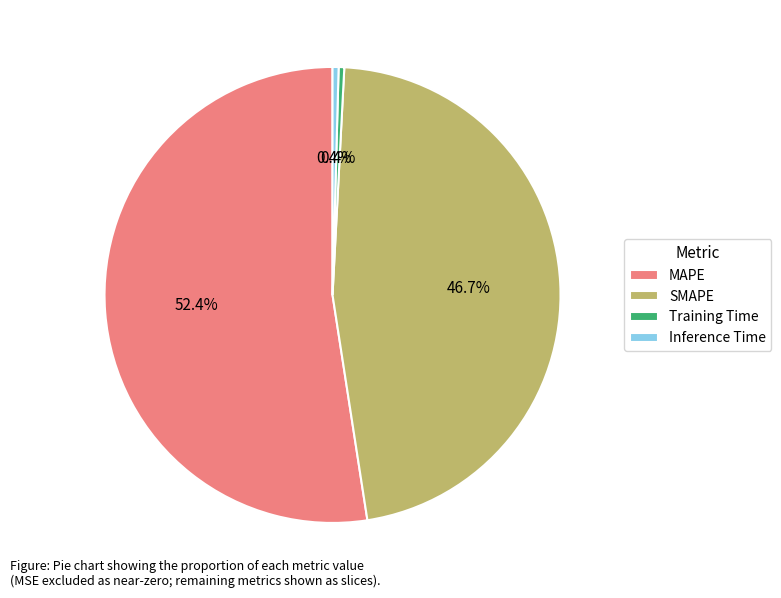

Count the number of slices in the pie.

4